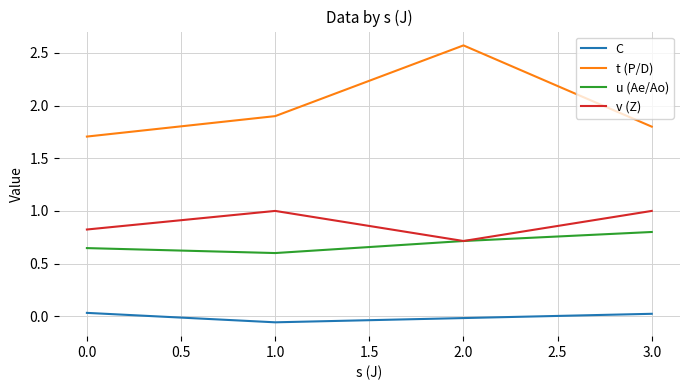

Where is the first local minimum for v (Z)?

2.0